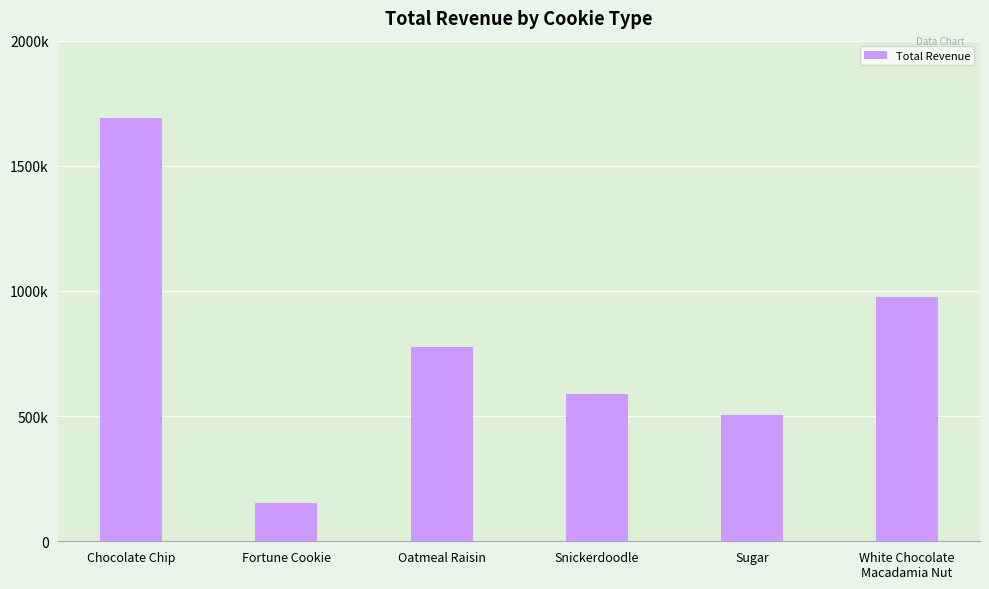

What position from the right is White Chocolate
Macadamia Nut?

1